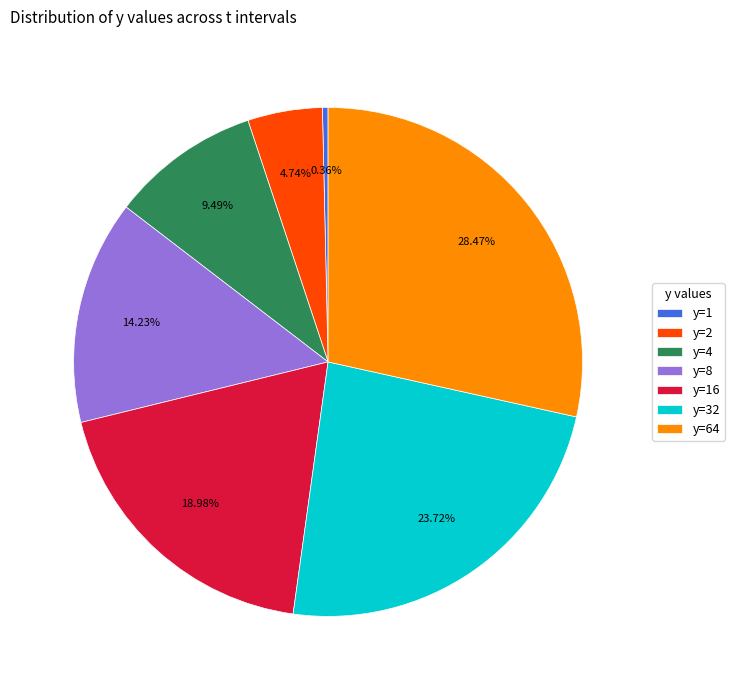

Rank the categories by value from highest to lowest.

y=64, y=32, y=16, y=8, y=4, y=2, y=1